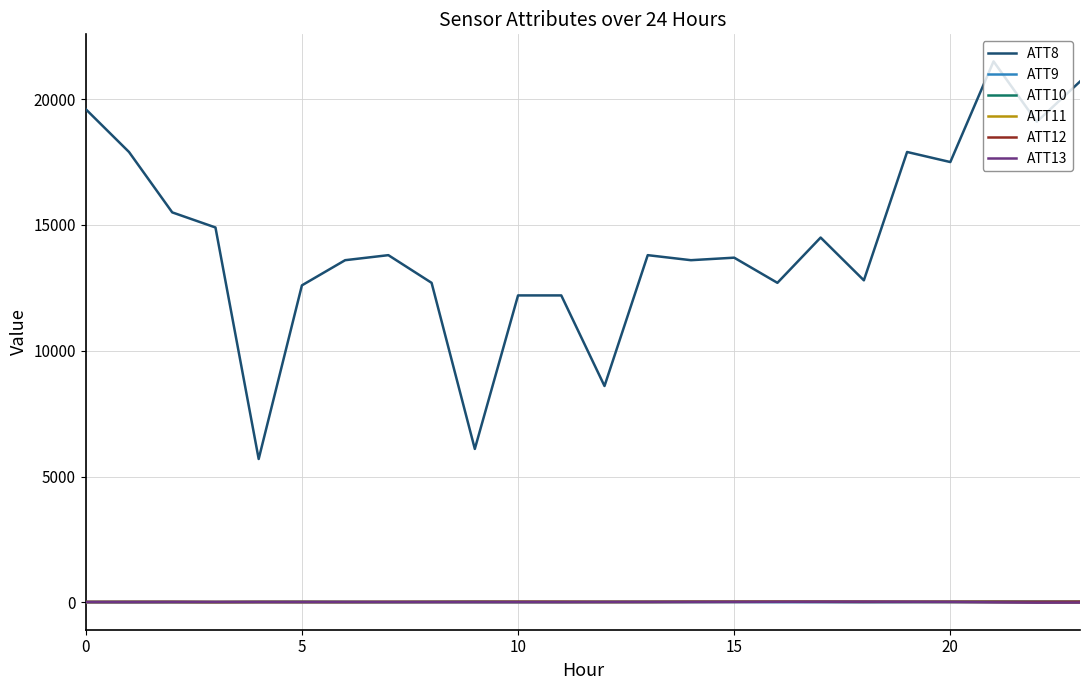

Which series has the widest spread of values?

ATT8